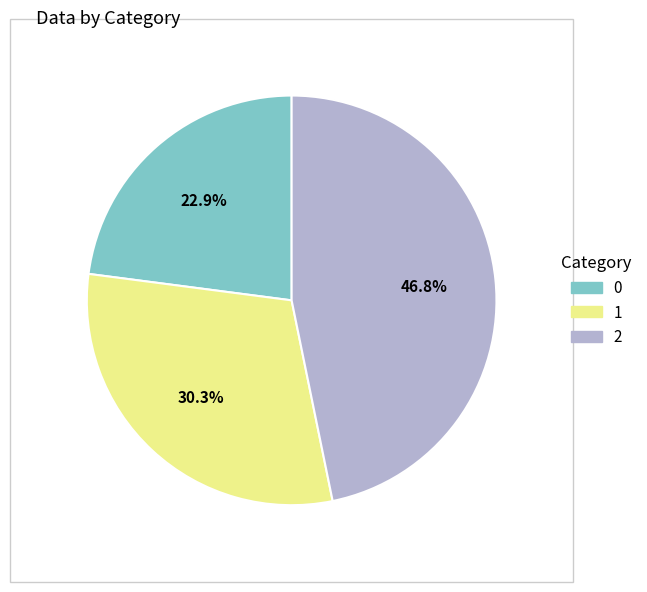

To the nearest percent, what percentage of the pie is 0?

23%